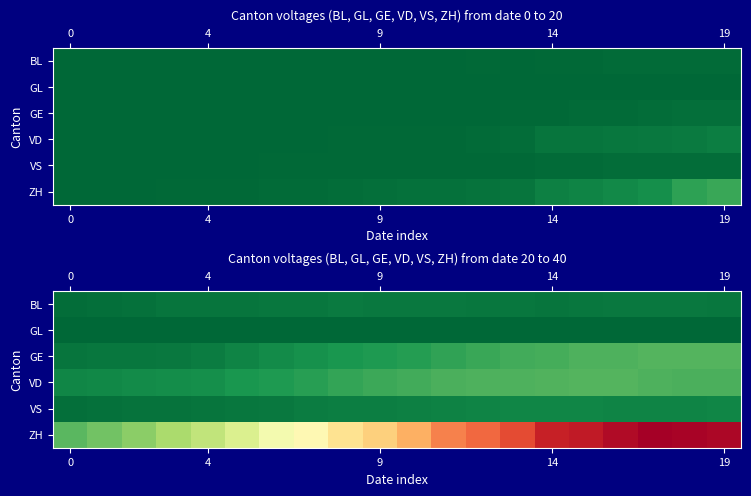

Which series has the largest range (max minus min)?

ZH